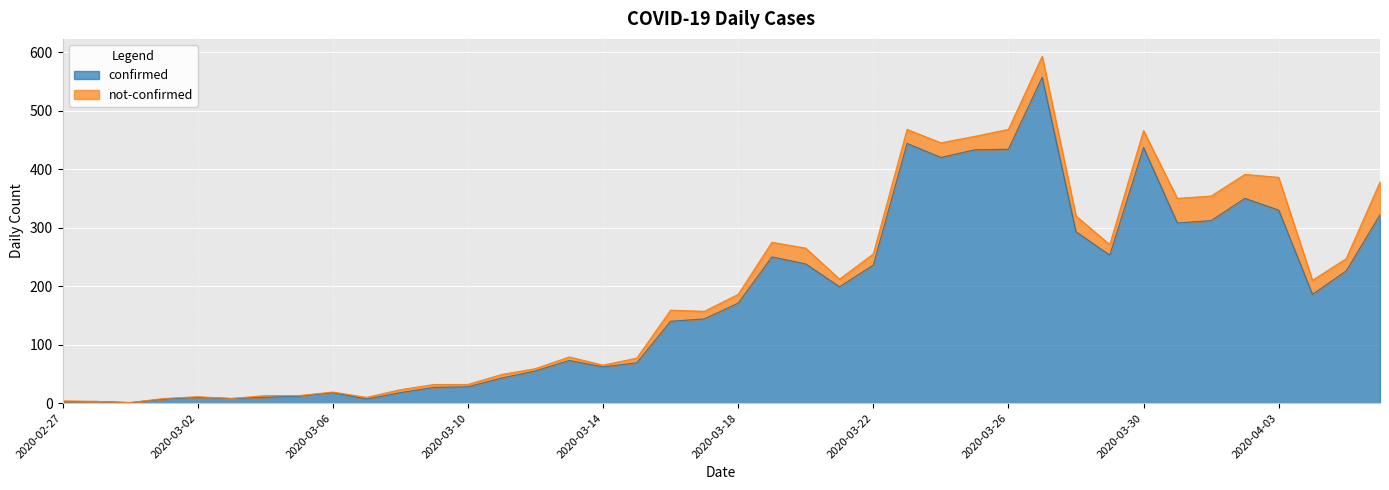

Reading left to right, extract all data points from this chart.

2020-02-27=2	2020-02-28=3	2020-02-29=1	2020-03-01=7	2020-03-02=10	2020-03-03=8	2020-03-04=10	2020-03-05=12	2020-03-06=18	2020-03-07=7	2020-03-08=18	2020-03-09=27	2020-03-10=28	2020-03-11=43	2020-03-12=55	2020-03-13=73	2020-03-14=62	2020-03-15=69	2020-03-16=140	2020-03-17=144	2020-03-18=171	2020-03-19=250	2020-03-20=238	2020-03-21=199	2020-03-22=236	2020-03-23=444	2020-03-24=420	2020-03-25=433	2020-03-26=434	2020-03-27=557	2020-03-28=293	2020-03-29=253	2020-03-30=437	2020-03-31=308	2020-04-01=312	2020-04-02=350	2020-04-03=330	2020-04-04=186	2020-04-05=226	2020-04-06=322